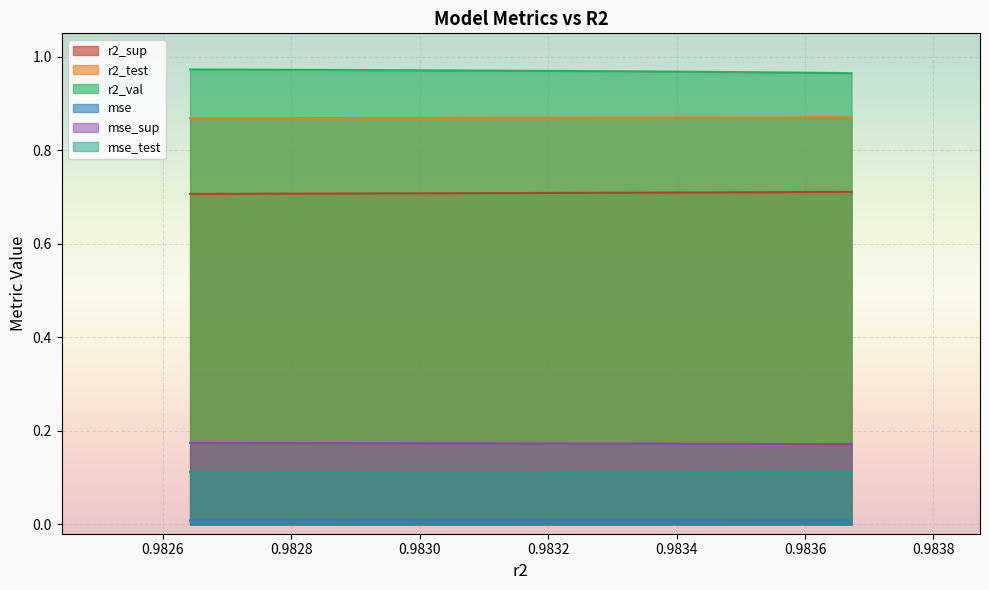

Reading right to left, what are all the values shown in this chart?

r2_sup: model_4_24_0=0.7	model_4_24_1=0.7	model_4_24_2=0.7	model_4_24_3=0.7	model_4_24_4=0.7	model_4_24_5=0.7	model_4_24_6=0.7	model_4_24_7=0.7	model_4_24_8=0.7	model_4_24_9=0.7
r2_test: model_4_24_0=0.9	model_4_24_1=0.9	model_4_24_2=0.9	model_4_24_3=0.9	model_4_24_4=0.9	model_4_24_5=0.9	model_4_24_6=0.9	model_4_24_7=0.9	model_4_24_8=0.9	model_4_24_9=0.9
r2_val: model_4_24_0=1.0	model_4_24_1=1.0	model_4_24_2=1.0	model_4_24_3=1.0	model_4_24_4=1.0	model_4_24_5=1.0	model_4_24_6=1.0	model_4_24_7=1.0	model_4_24_8=1.0	model_4_24_9=1.0
mse: model_4_24_0=0.0	model_4_24_1=0.0	model_4_24_2=0.0	model_4_24_3=0.0	model_4_24_4=0.0	model_4_24_5=0.0	model_4_24_6=0.0	model_4_24_7=0.0	model_4_24_8=0.0	model_4_24_9=0.0
mse_sup: model_4_24_0=0.2	model_4_24_1=0.2	model_4_24_2=0.2	model_4_24_3=0.2	model_4_24_4=0.2	model_4_24_5=0.2	model_4_24_6=0.2	model_4_24_7=0.2	model_4_24_8=0.2	model_4_24_9=0.2
mse_test: model_4_24_0=0.1	model_4_24_1=0.1	model_4_24_2=0.1	model_4_24_3=0.1	model_4_24_4=0.1	model_4_24_5=0.1	model_4_24_6=0.1	model_4_24_7=0.1	model_4_24_8=0.1	model_4_24_9=0.1